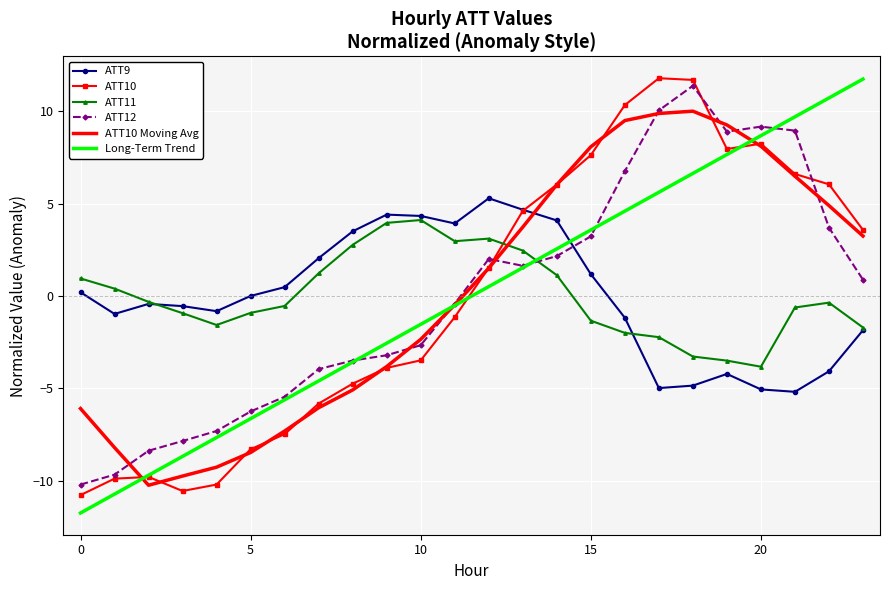

What is the maximum value for ATT11?

4.1